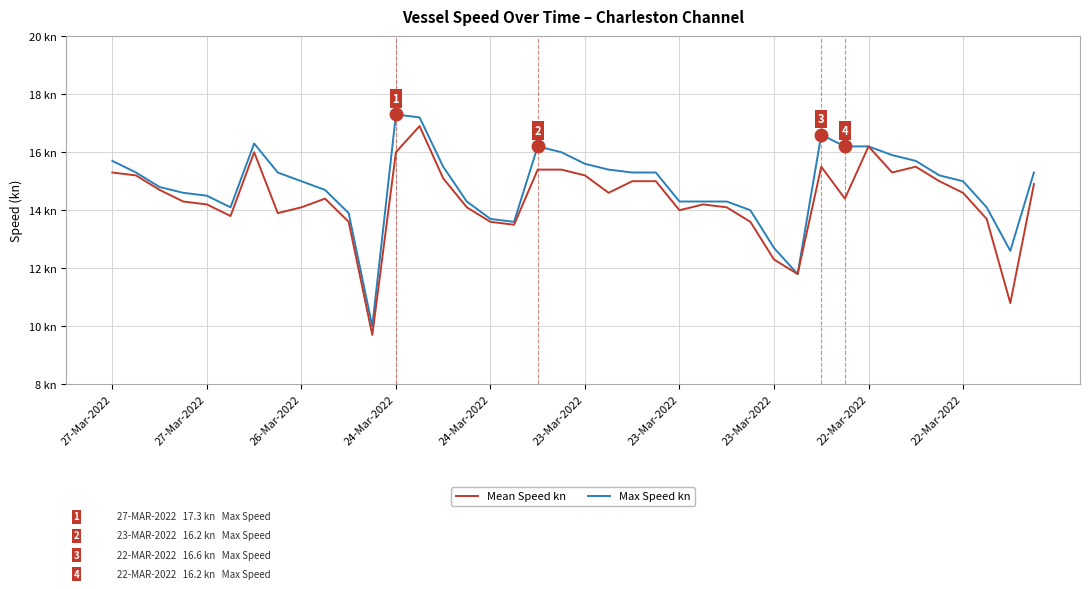

True or false: Mean Speed kn has more than 1 points higher than both neighbors.

True